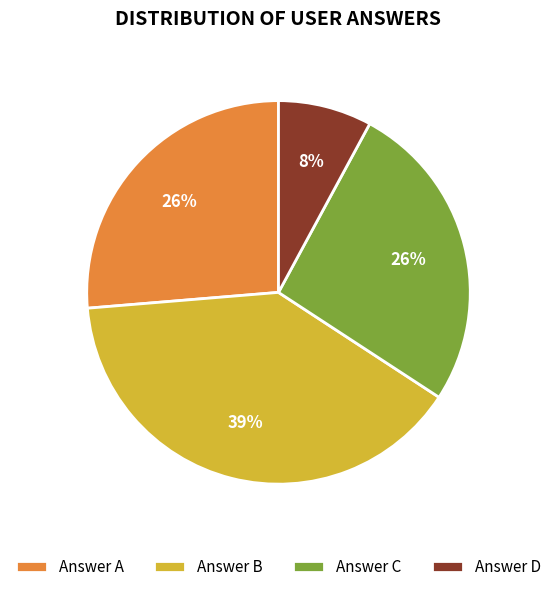

What is the smallest slice in the pie chart?

Answer D